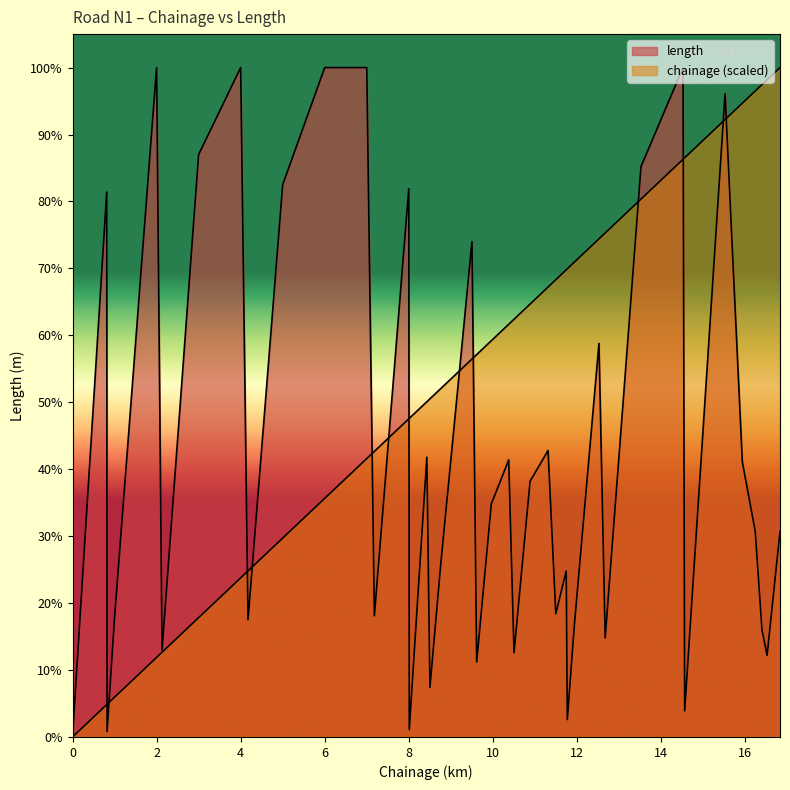

True or false: length has more than 0 points higher than both neighbors.

True